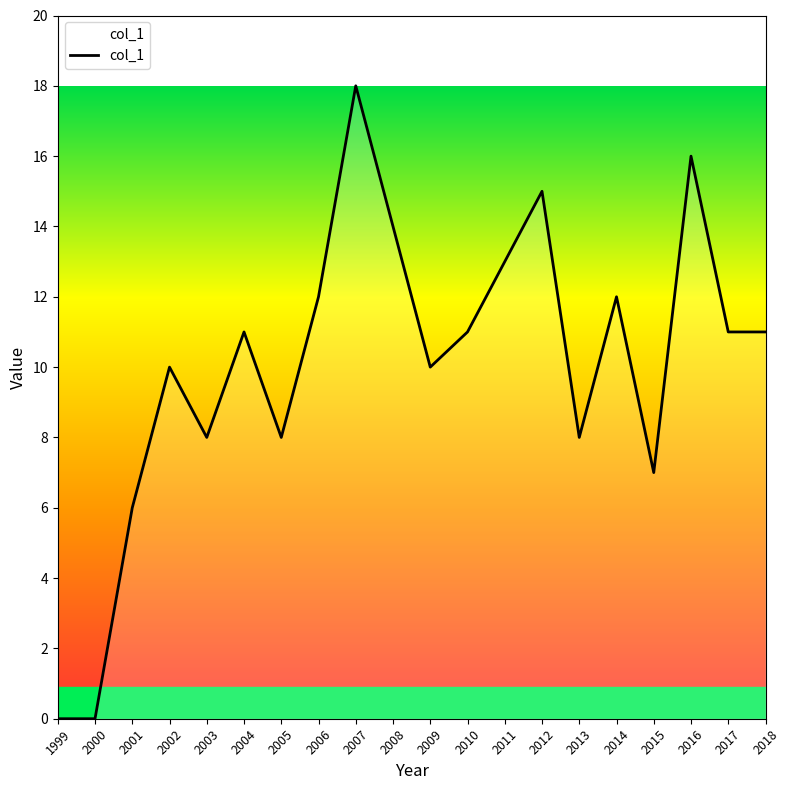

What is the difference between the maximum and minimum values?

18